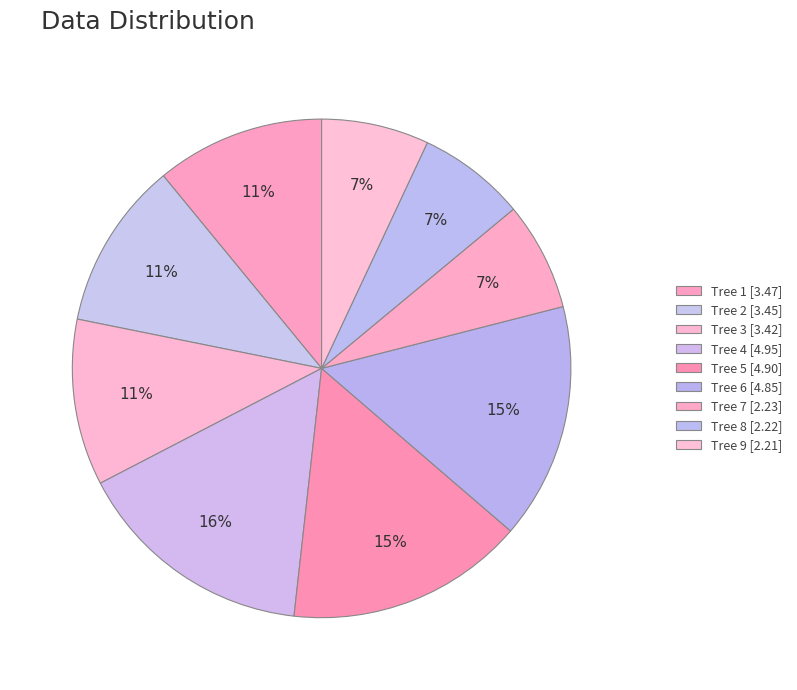

Count the number of slices in the pie.

9